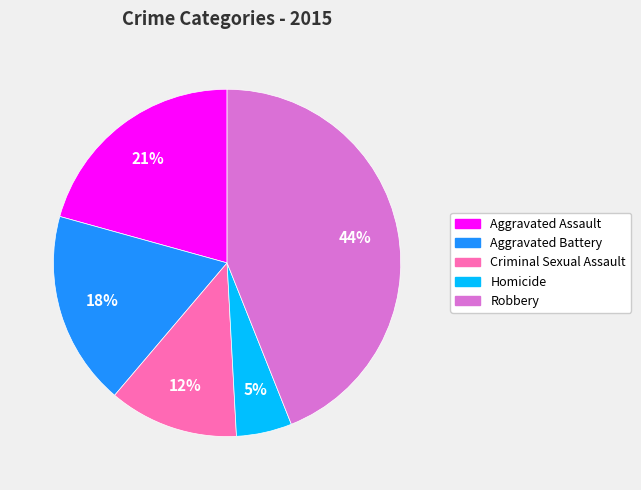

How many segments does this pie chart have?

5